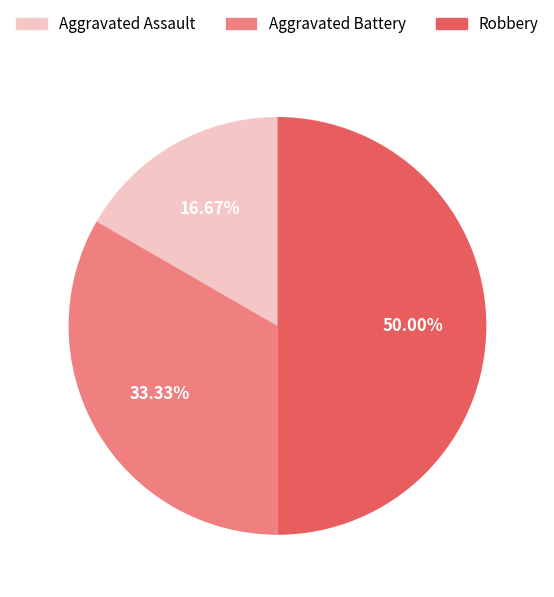

To the nearest percent, what is the difference between the Robbery and Aggravated Assault slice percentages?

33%